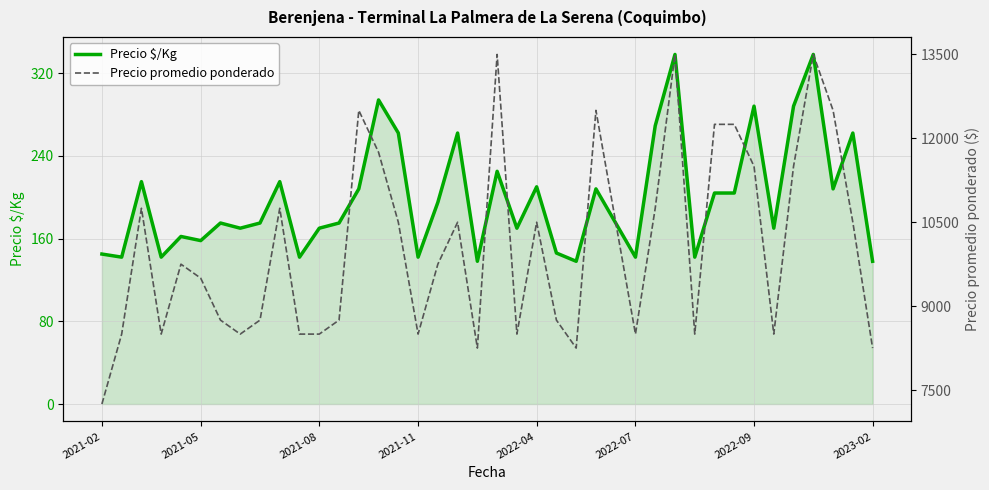

True or false: Precio $/Kg has a value of 288 at 2022-09.

True